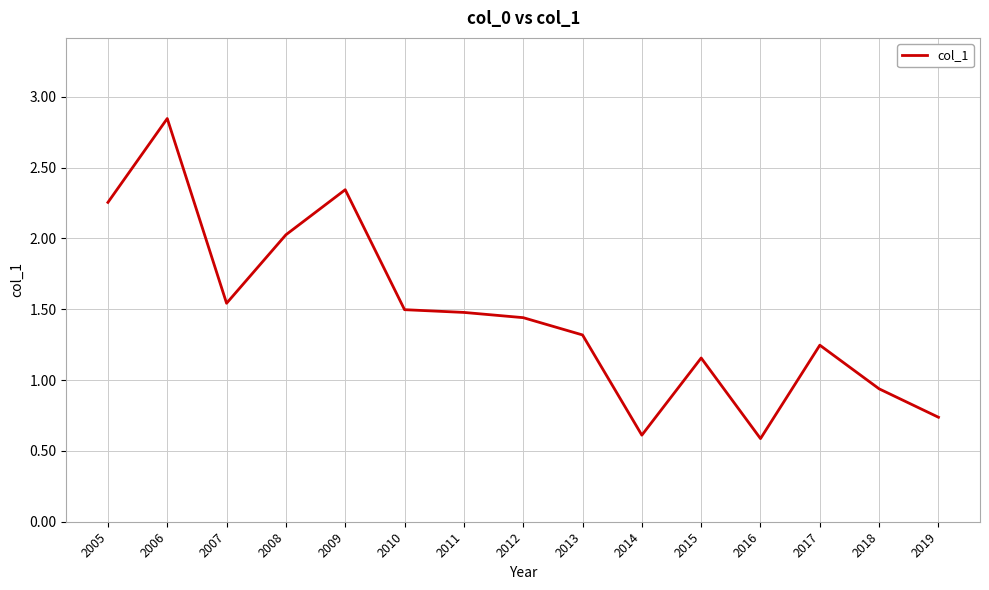

Approximately how many times larger is the value at 2017 compared to 2008?

0.6